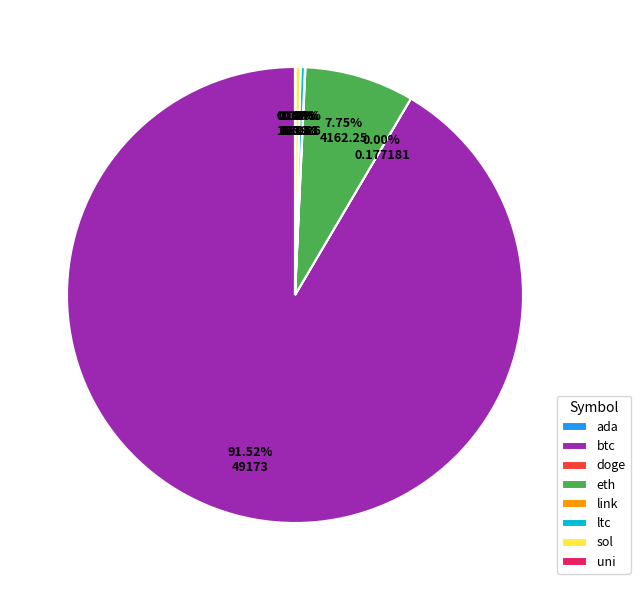

Does any single category account for the majority?

Yes